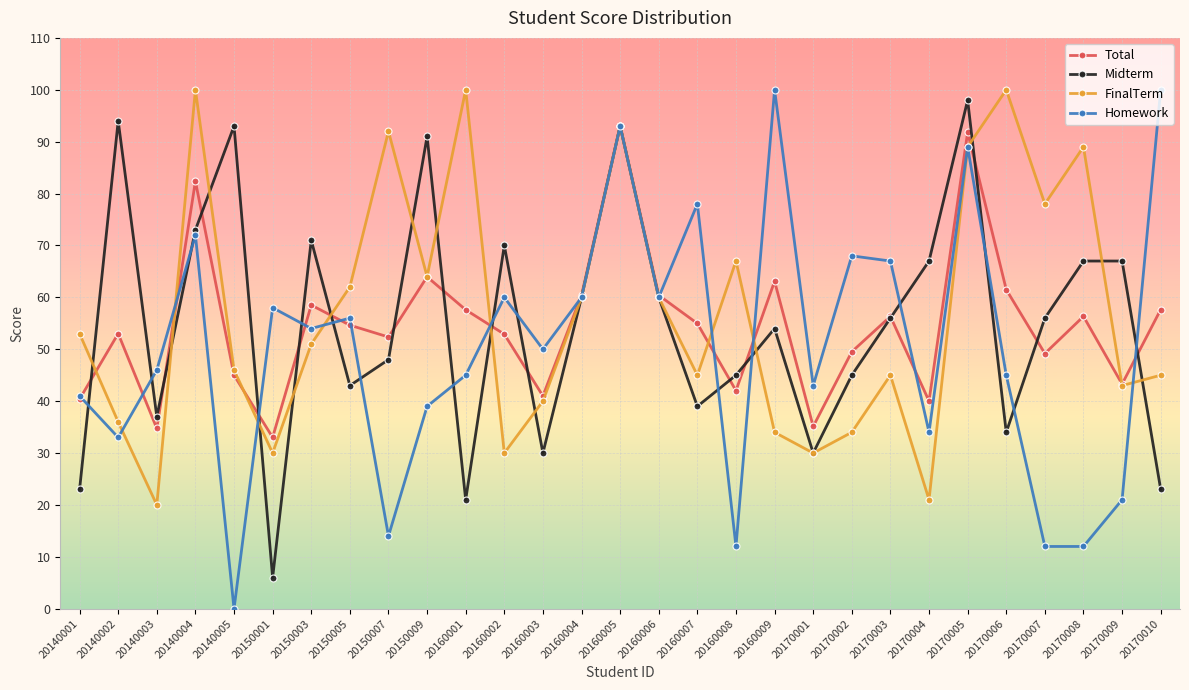

What is the average value of the FinalTerm series?

57.1